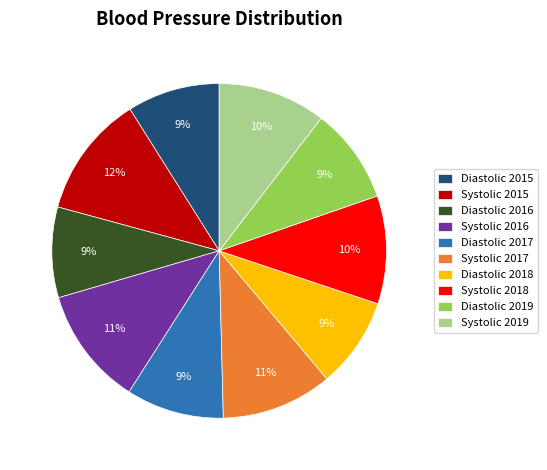

How many slices are in this pie chart?

10